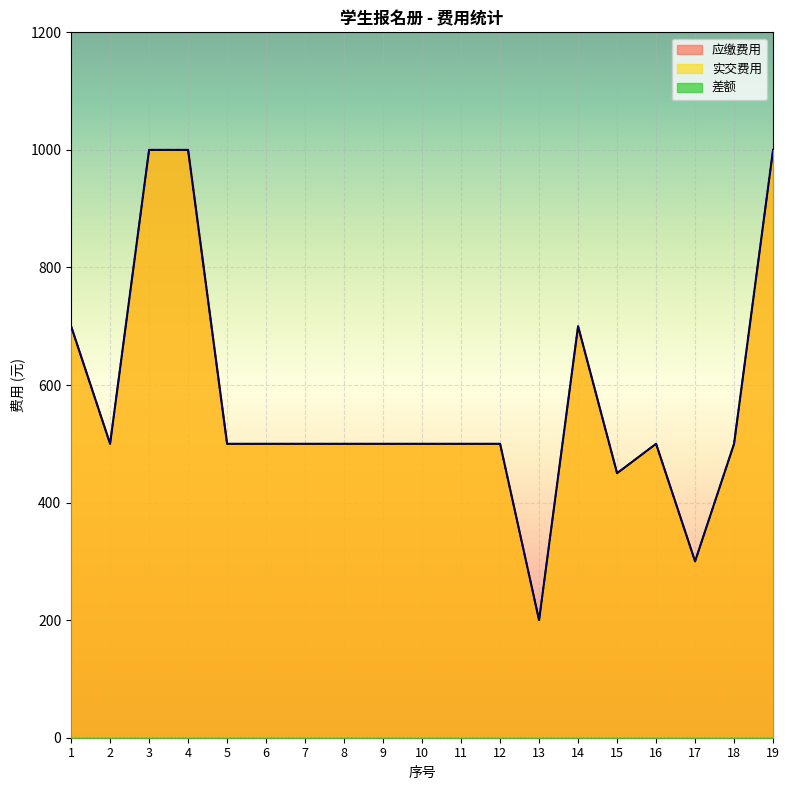

What is the difference between the second highest and minimum values in the 实交费用 series?

800